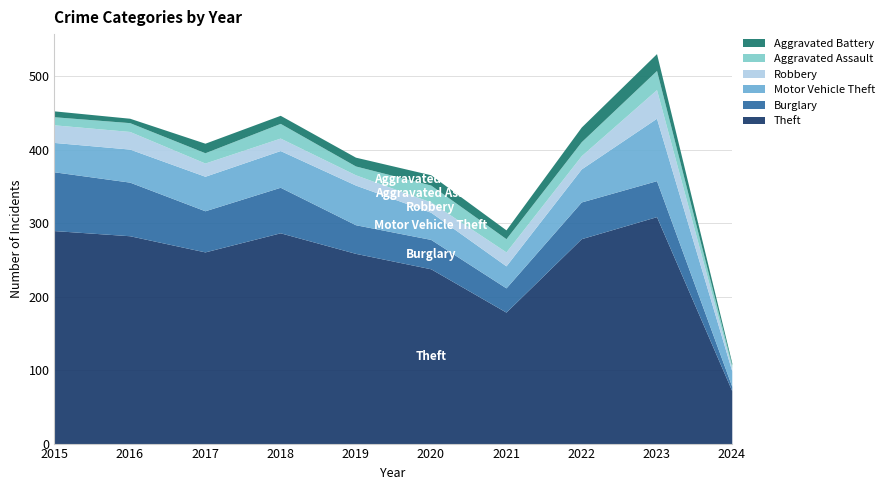

Rank the series at 2015 from highest to lowest value.

Theft, Burglary, Motor Vehicle Theft, Robbery, Aggravated Assault, Aggravated Battery